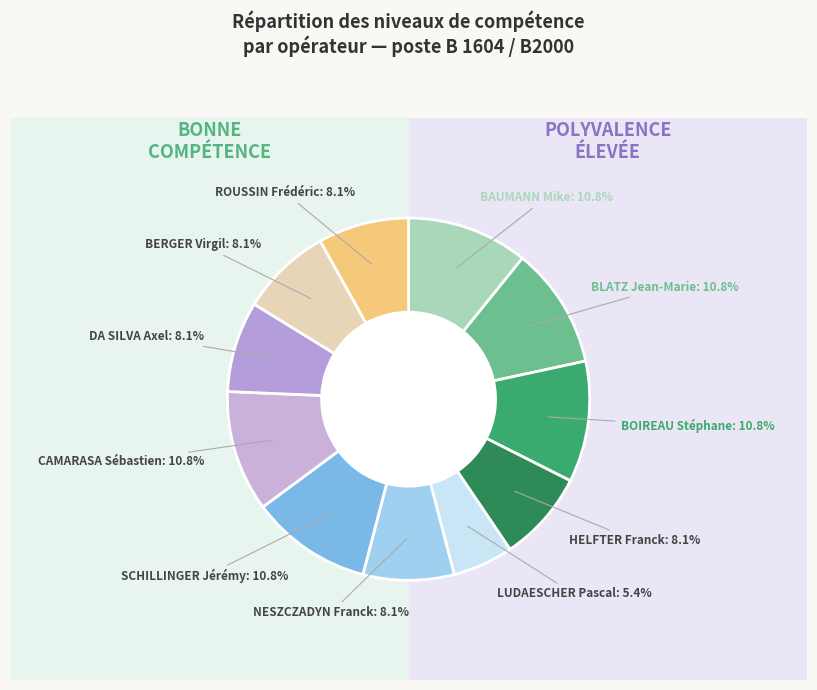

Is there a majority slice in this chart?

No